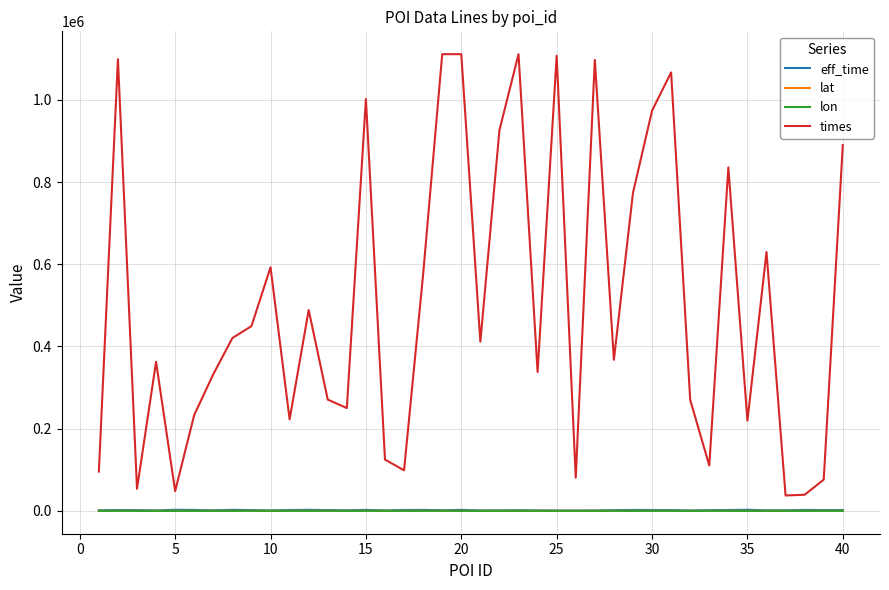

Which series has the largest total across all categories?

times